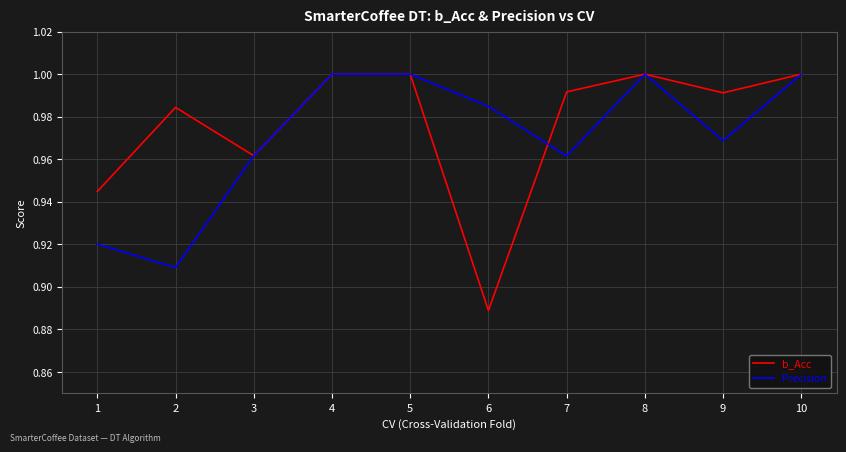

Where is the first local maximum for b_Acc?

2